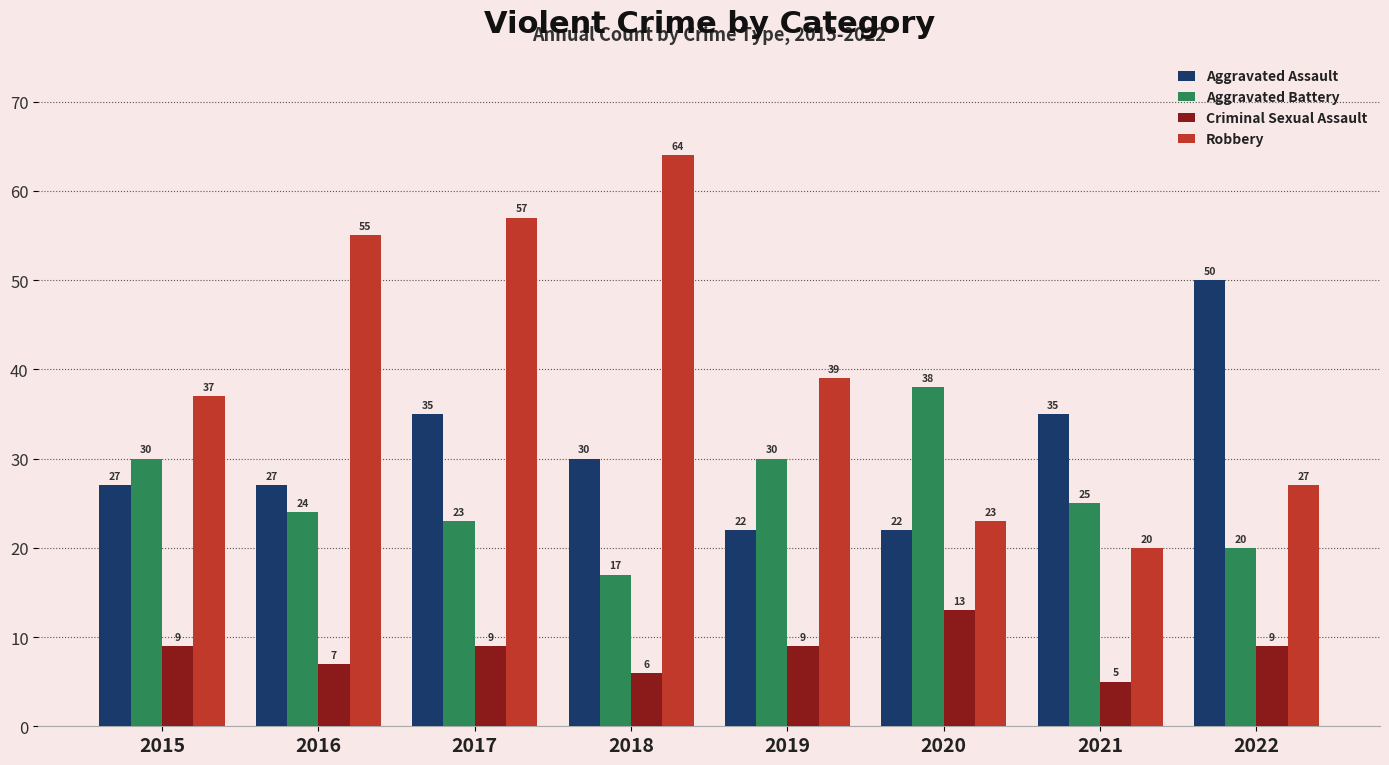

List the series in order of their peak value, highest first.

Robbery, Aggravated Assault, Aggravated Battery, Criminal Sexual Assault